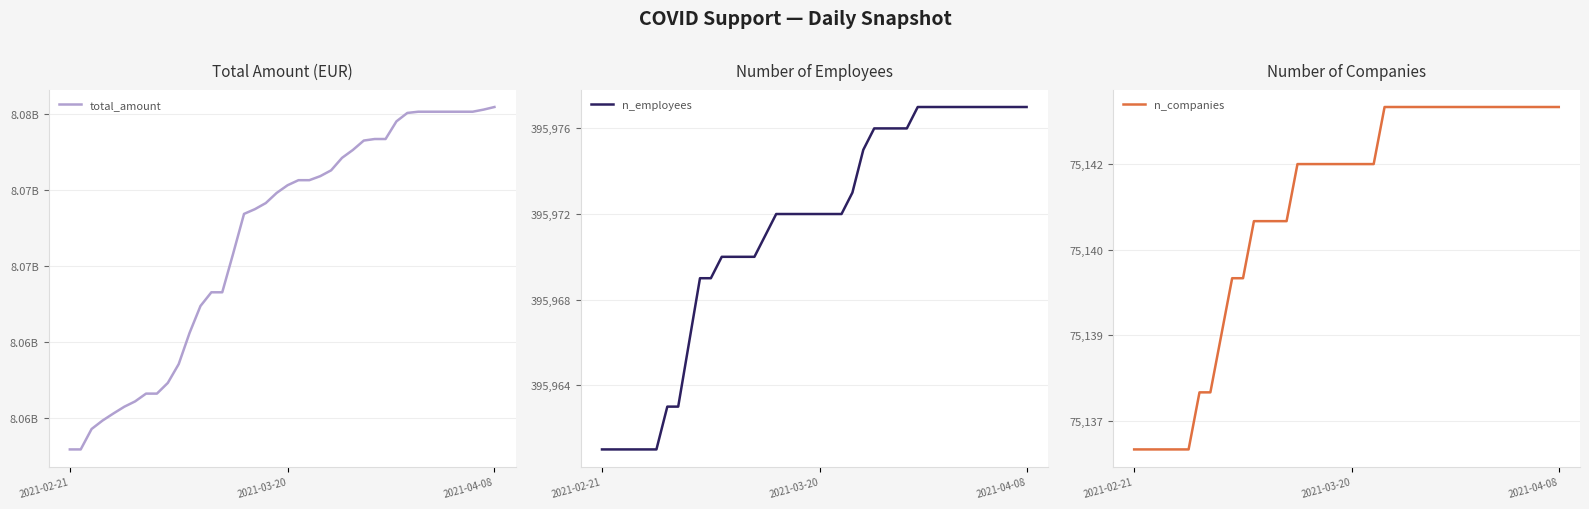

Rank the series at 34 from highest to lowest value.

total_amount, n_employees, n_companies